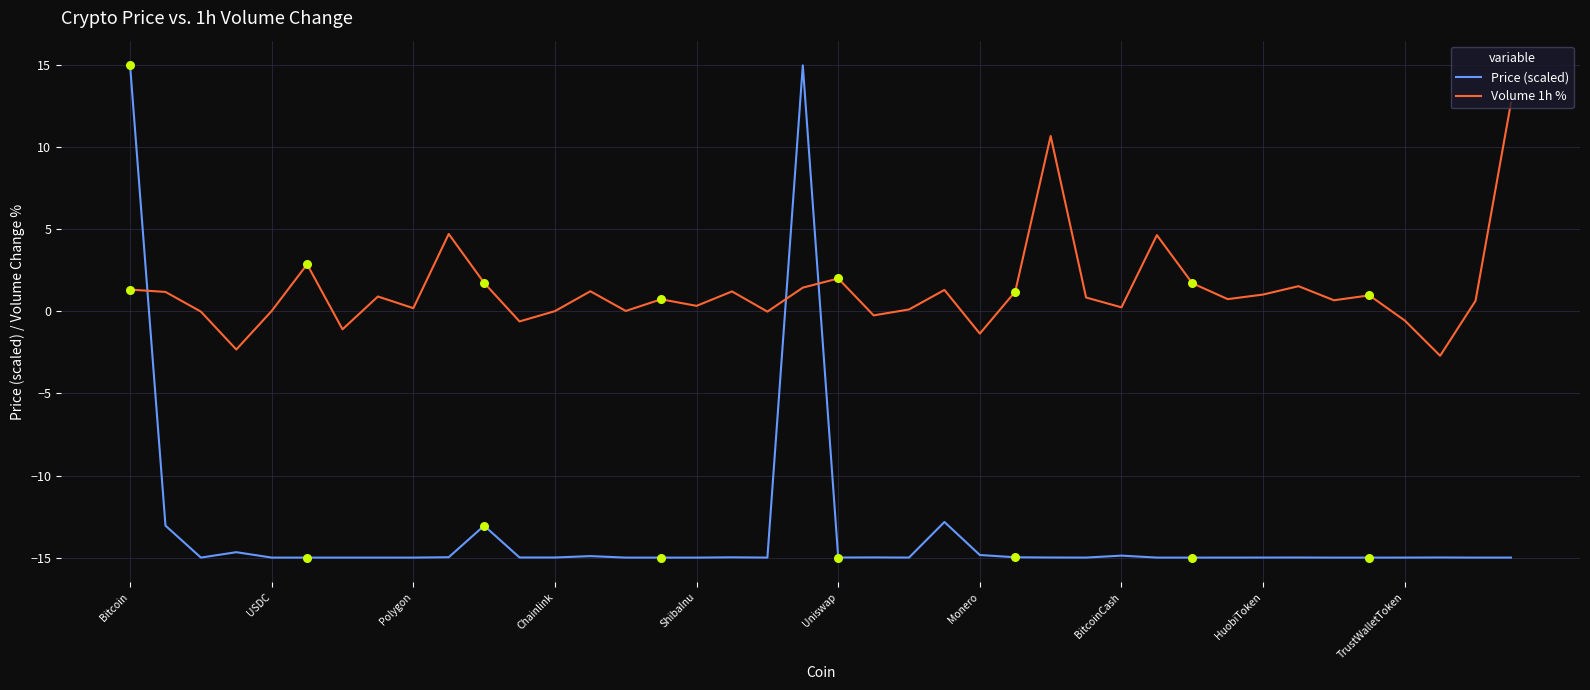

What are all the series names shown in the legend?

Price (scaled), Volume 1h %